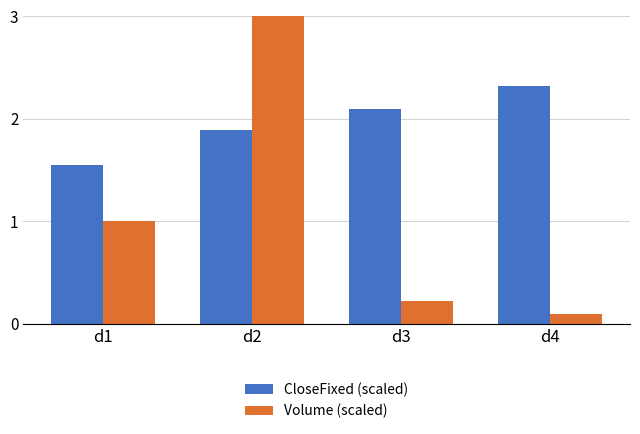

At which category is the sum across all series the highest?

d2